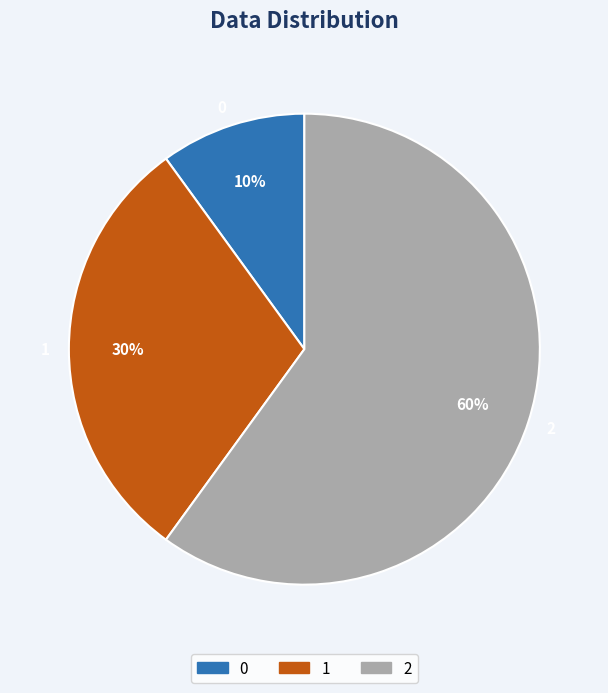

What percentage is the 2 slice, to the nearest percent?

60%